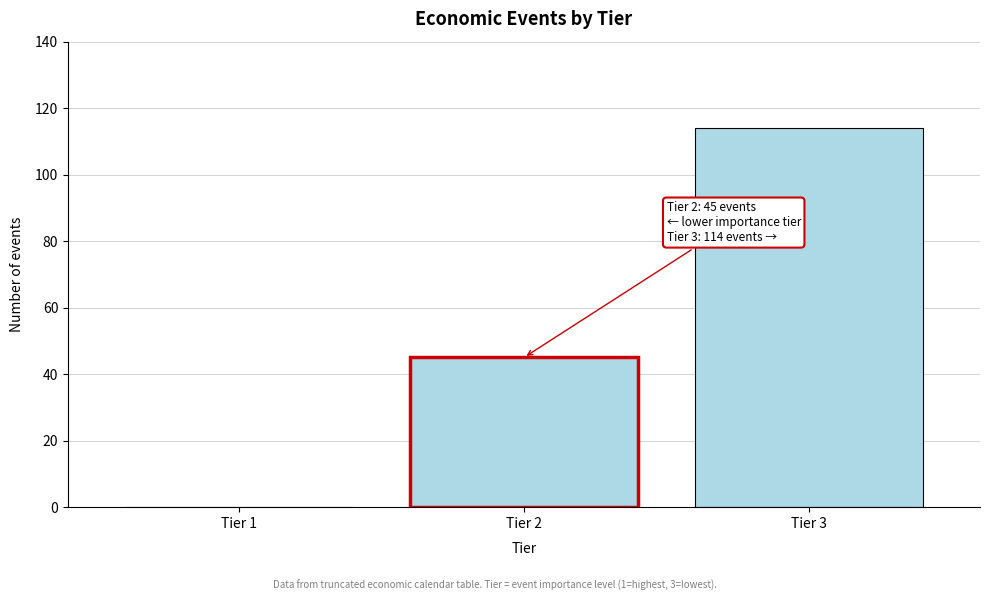

Reading left to right, transcribe all the data shown in this chart.

Tier 1=0	Tier 2=45	Tier 3=114